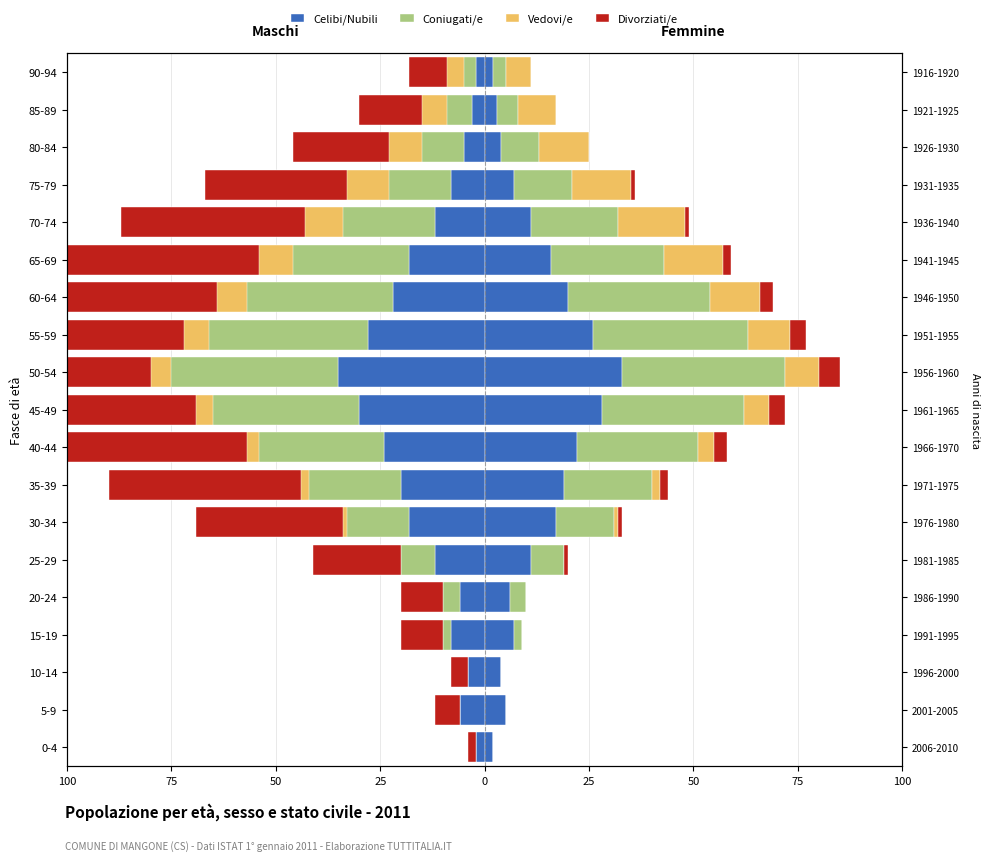

How many data points does each series have?

19